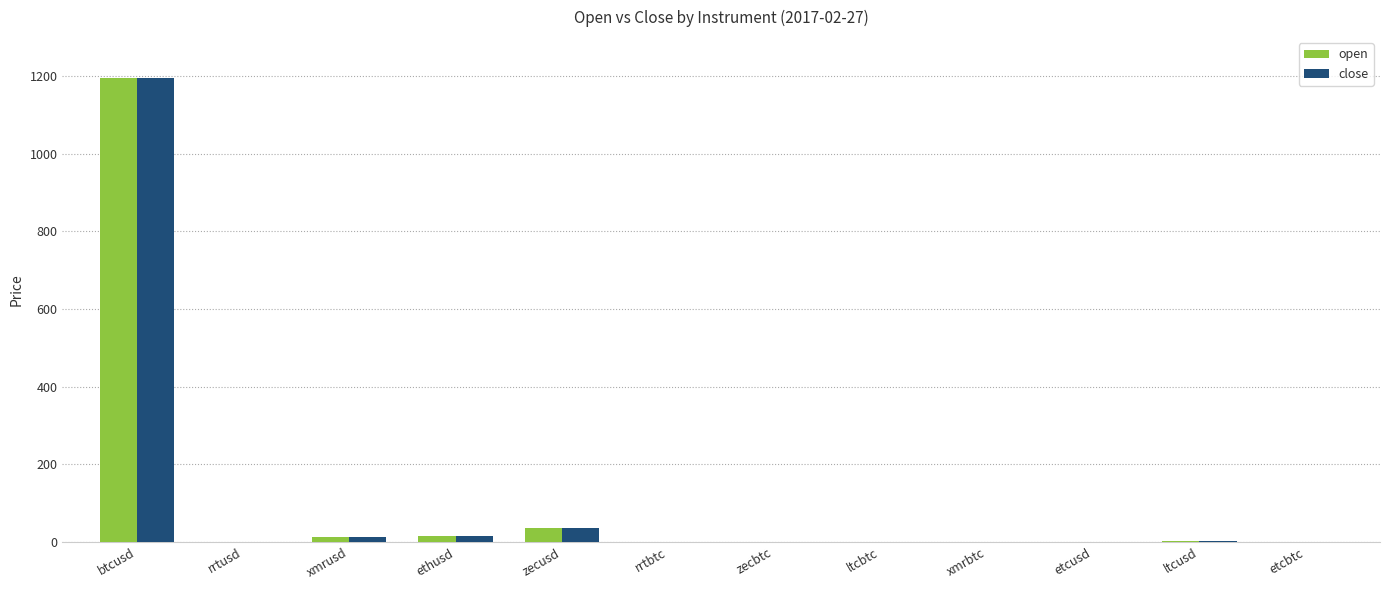

Count the number of data series in this chart.

2